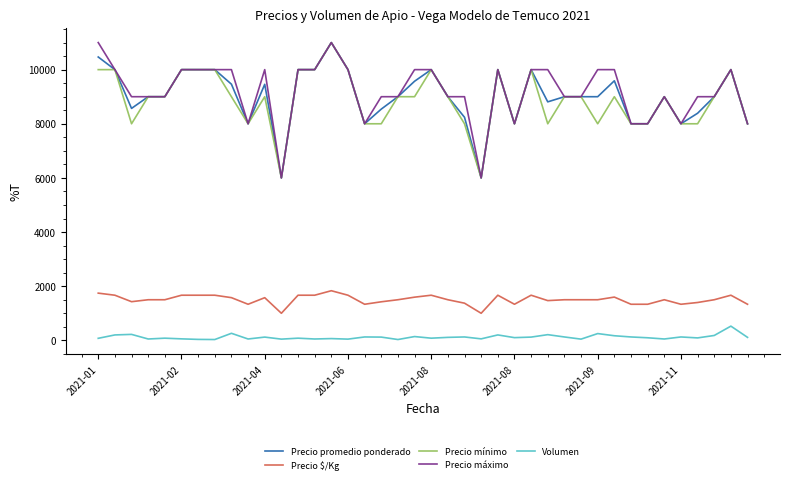

True or false: Precio mínimo and Volumen cross at least once.

False